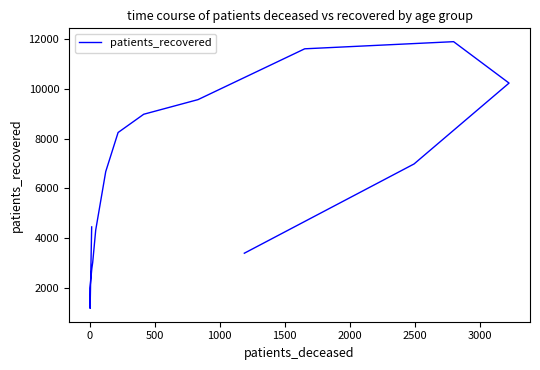

How many points are higher than both their immediate neighbors (excluding endpoints)?

1